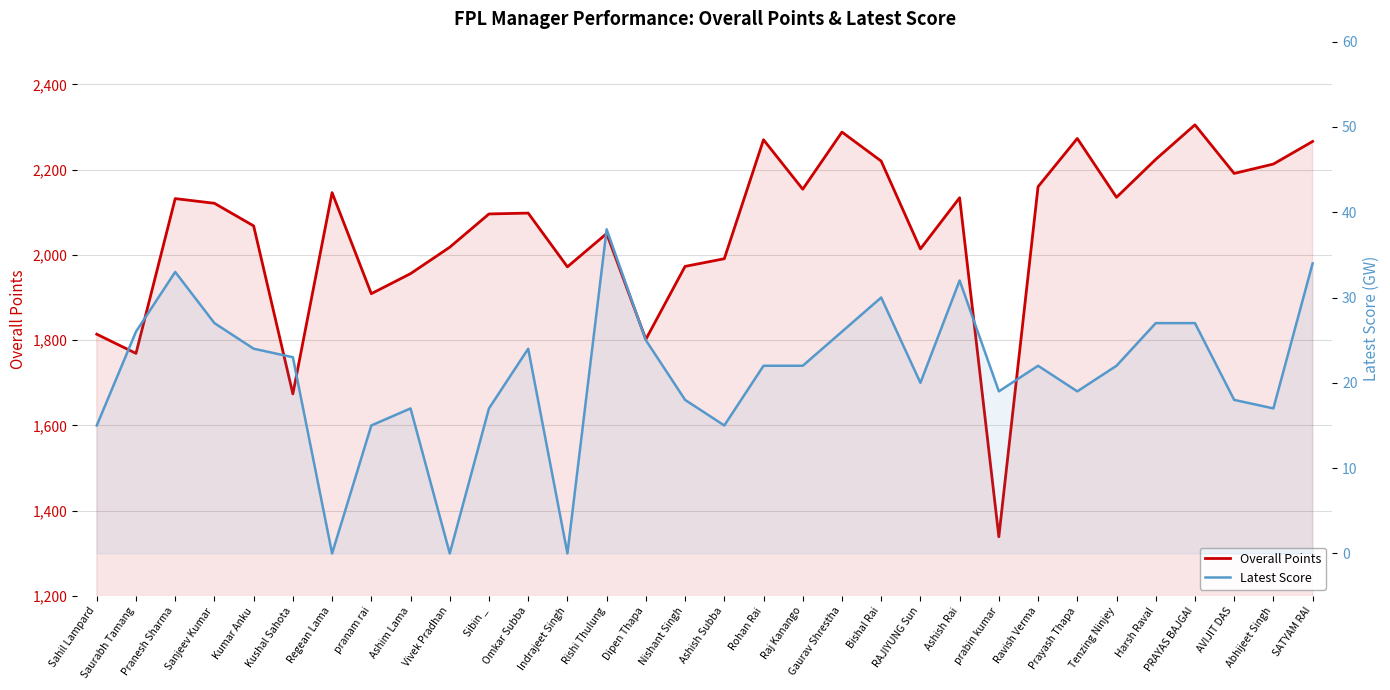

Is the value of Overall Points at Sanjeev Kumar greater than the value of Latest Score at Regean Lama?

Yes